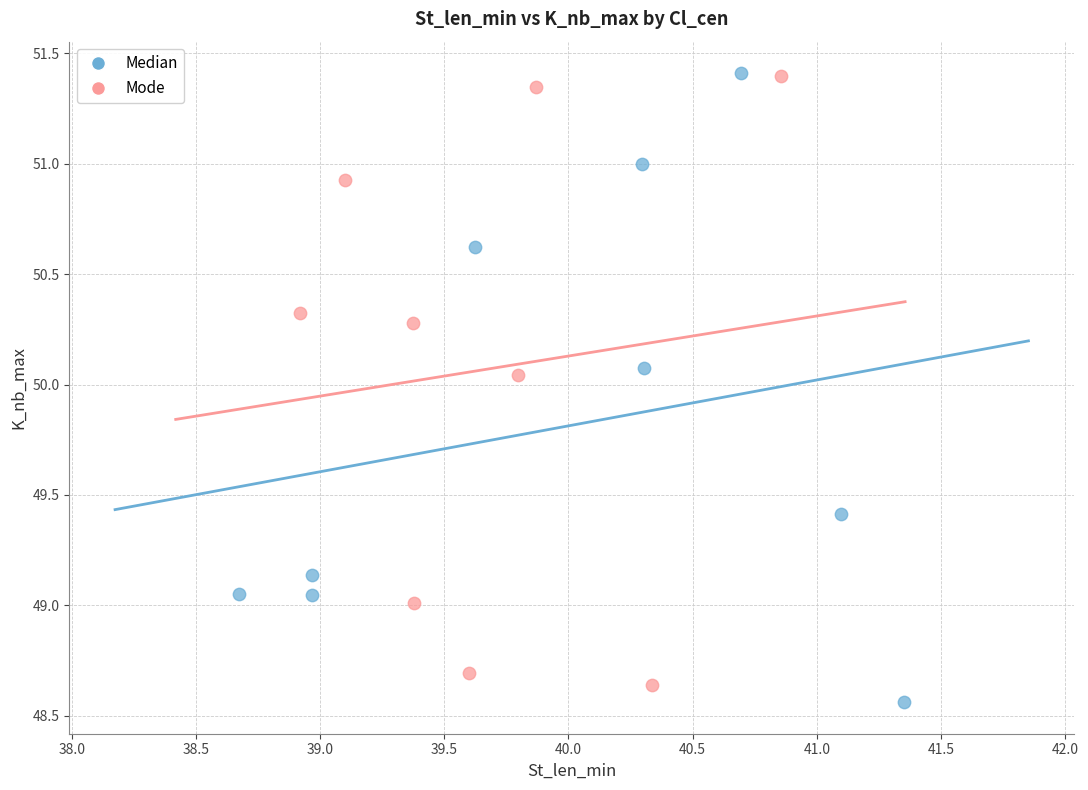

What are all the series names shown in the legend?

Median, Mode